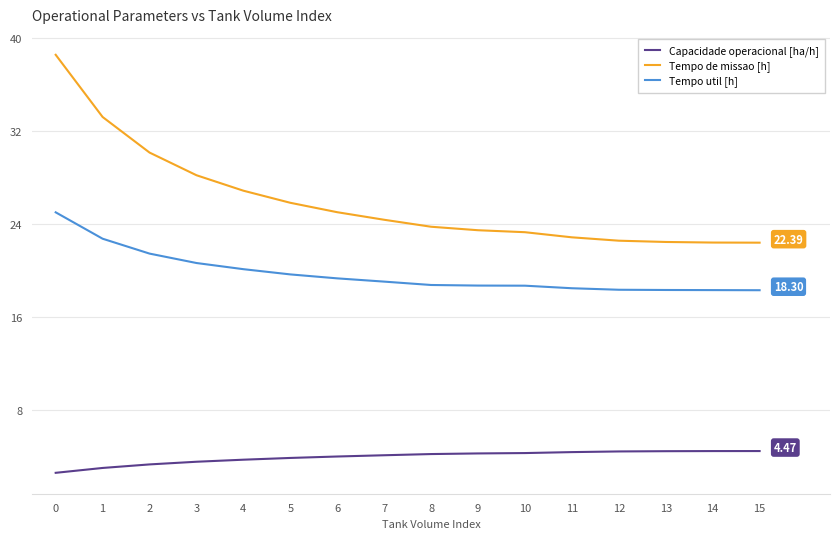

What is the difference between the highest and lowest values at 6?

21.0